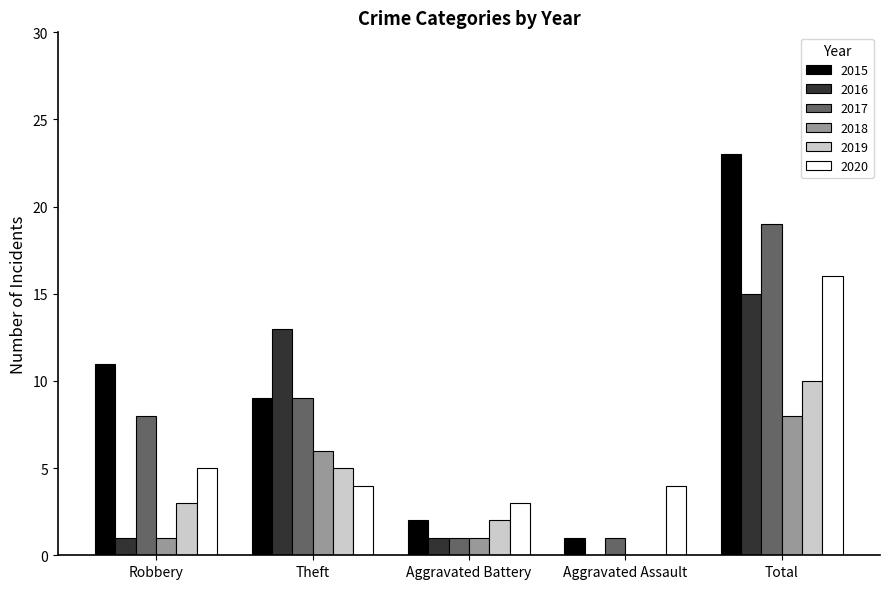

What is the total value across all series at Aggravated Assault?

6